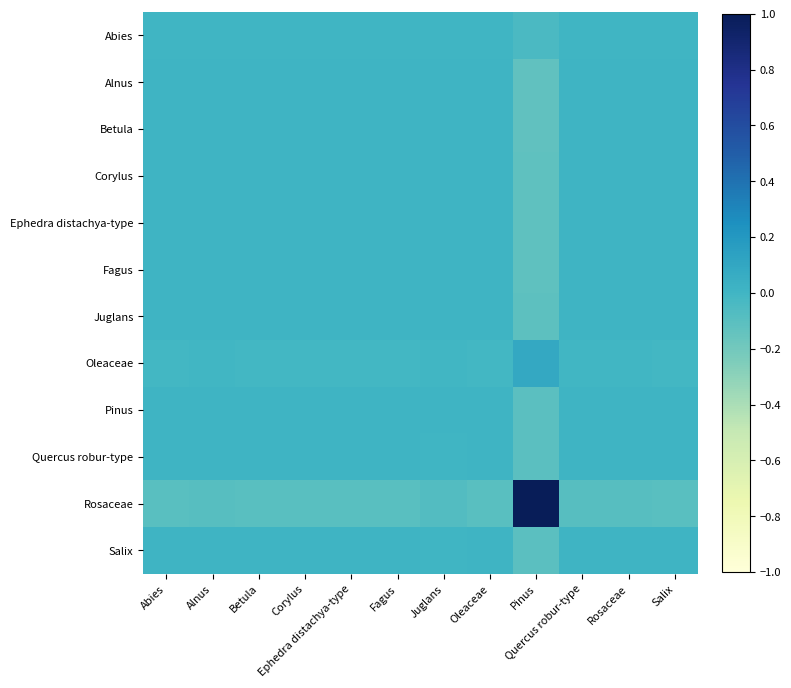

At which category is the sum across all series the highest?

Juglans